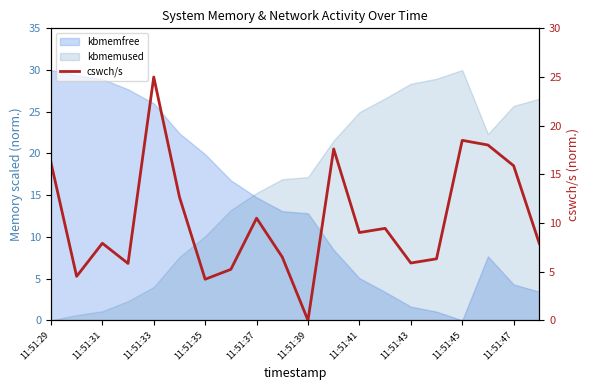

What is the greatest value displayed?

25.0